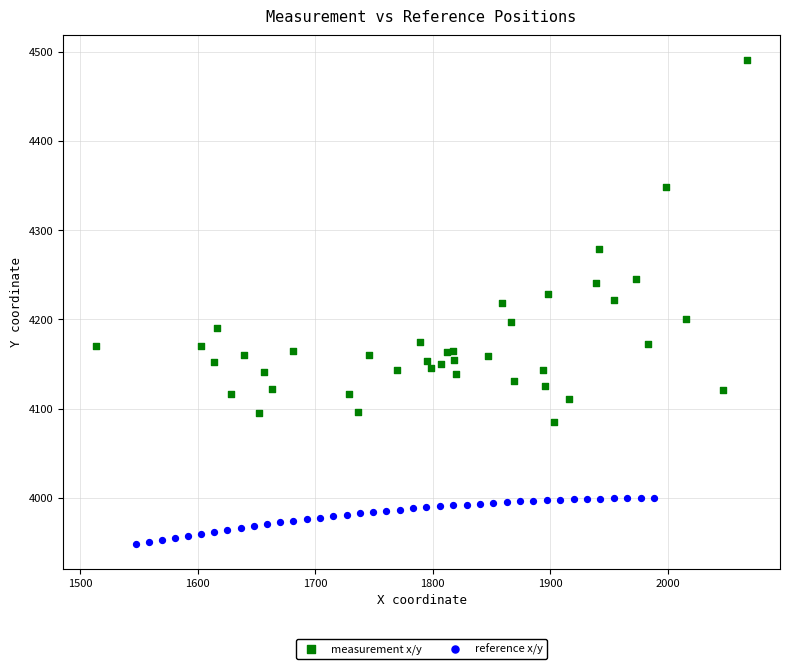

Which series has the widest spread of Y values?

measurement x/y